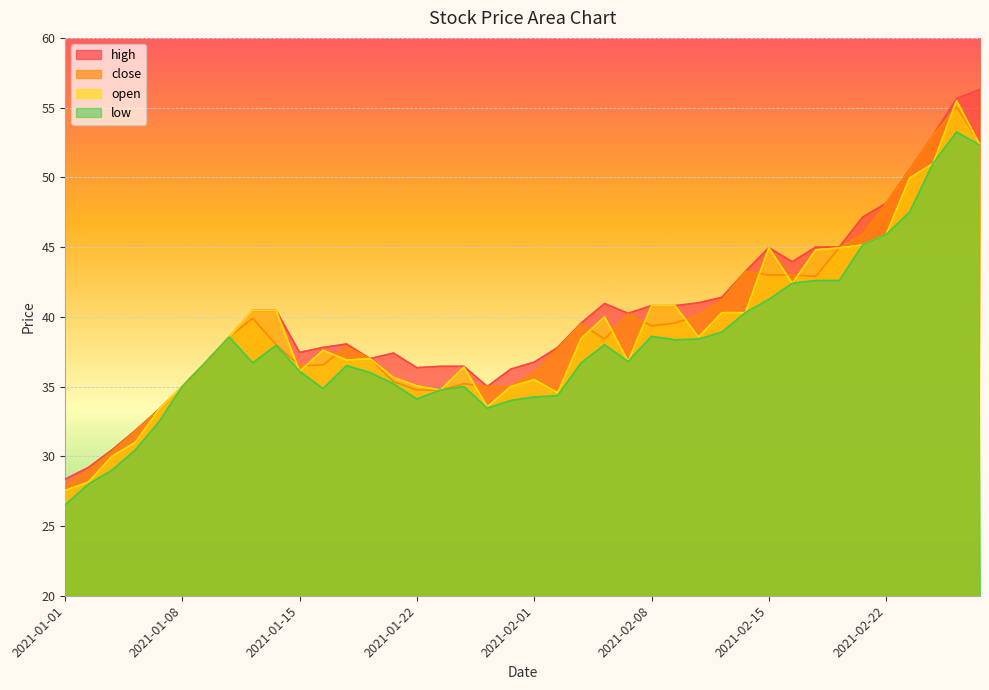

What is the sum of the high values at 2021-01-11 and 2021-01-13?

77.2